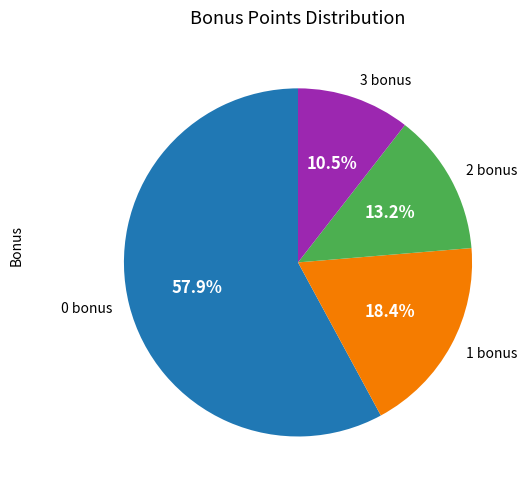

Which category has the smallest portion of the pie?

3 bonus